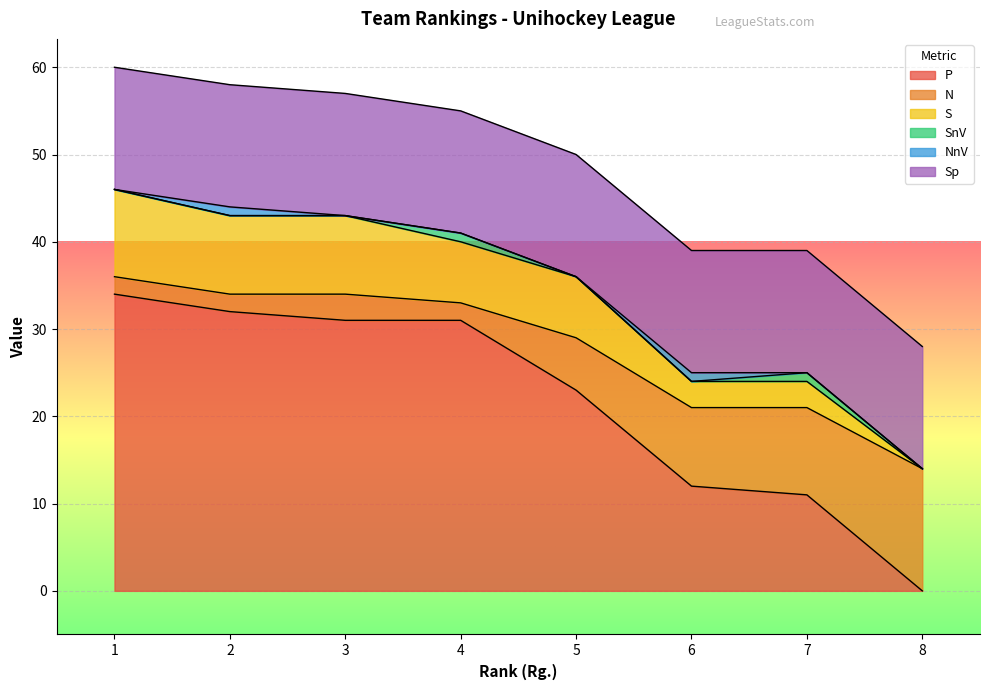

True or false: P and N intersect in this chart.

False